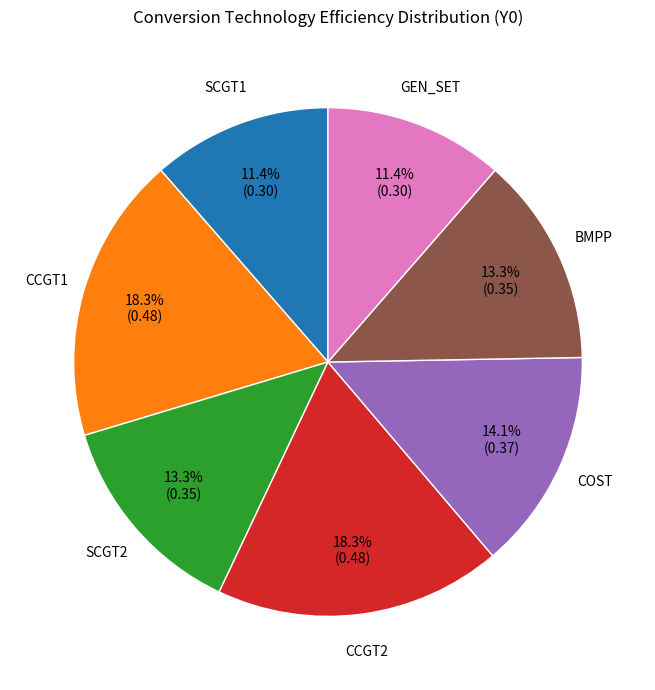

To the nearest percent, what percentage of the pie is BMPP?

13%